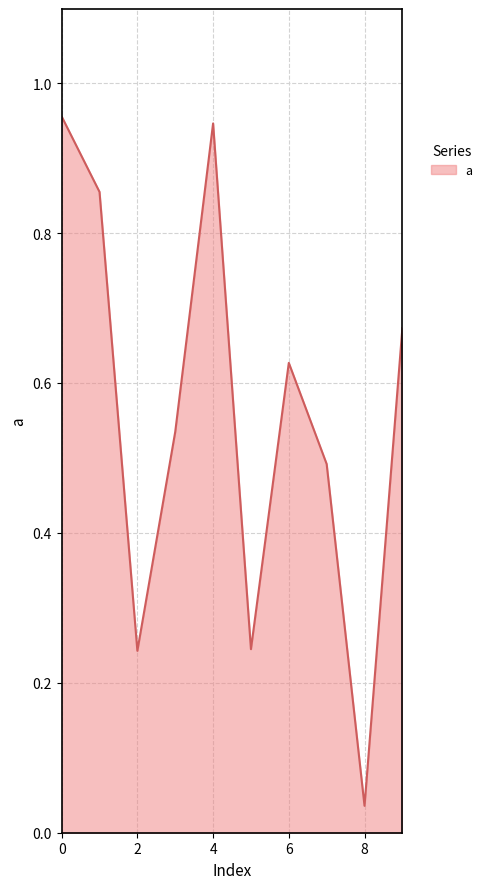

Does the chart have visible grid lines?

Yes